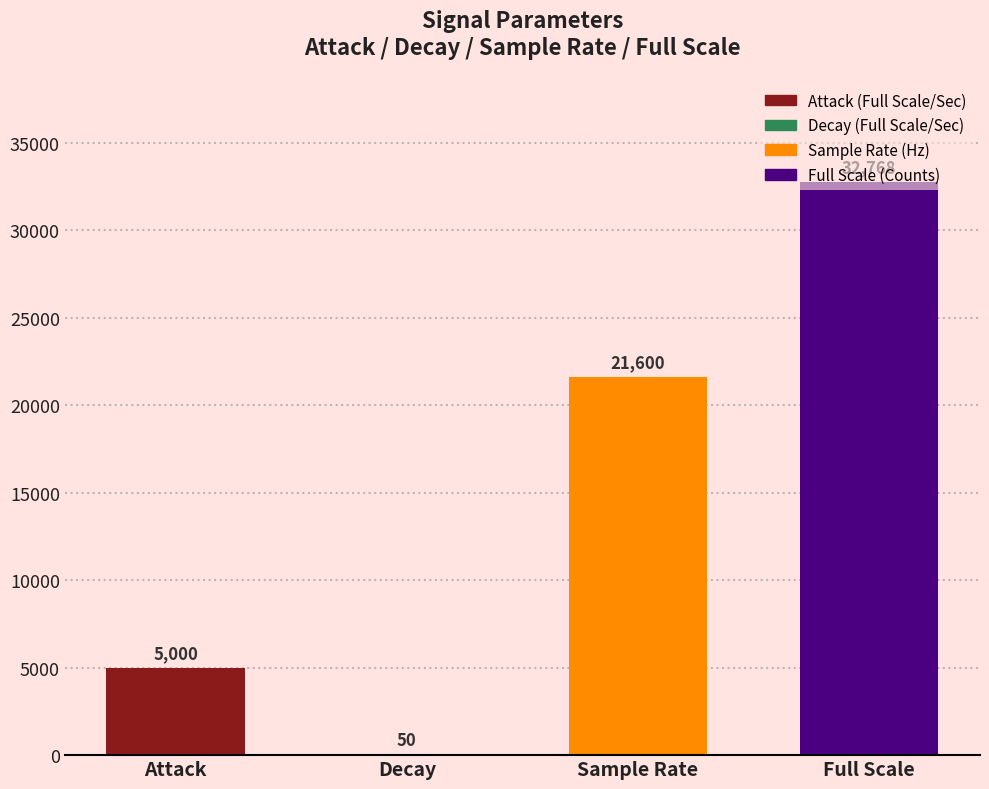

What is the difference between the values at Sample Rate and Full Scale?

11168